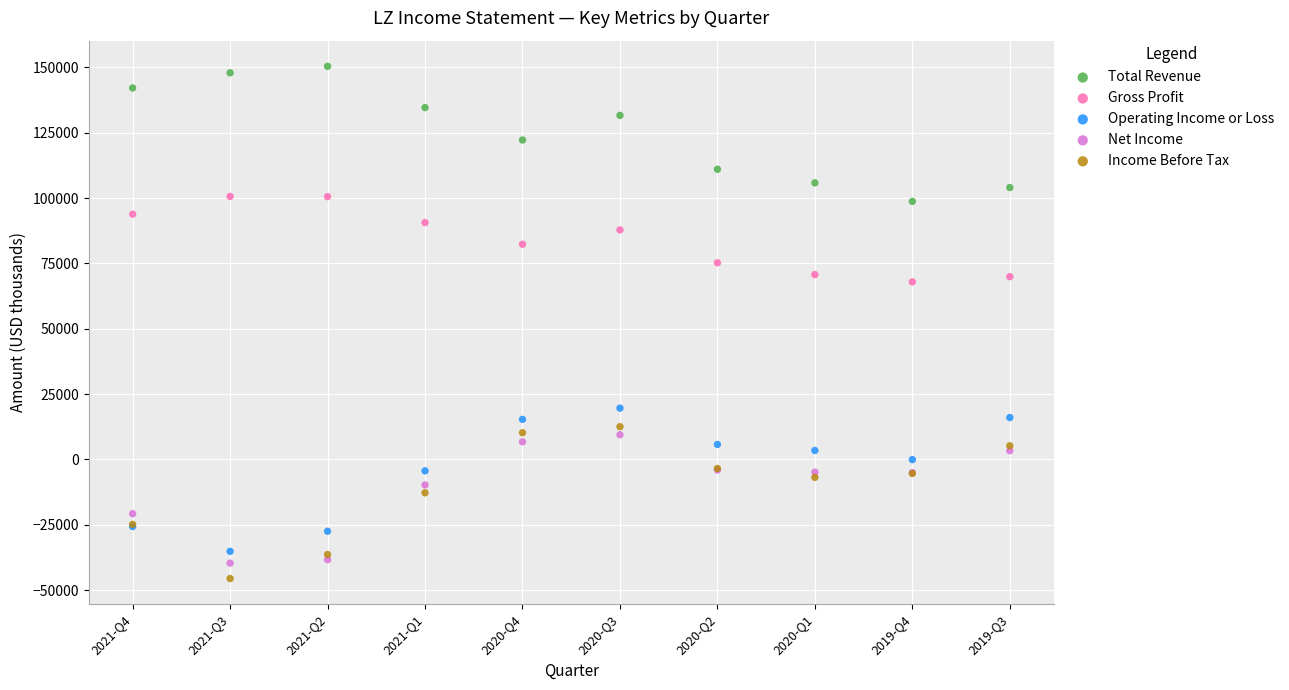

Which series contains the highest Y value?

Total Revenue